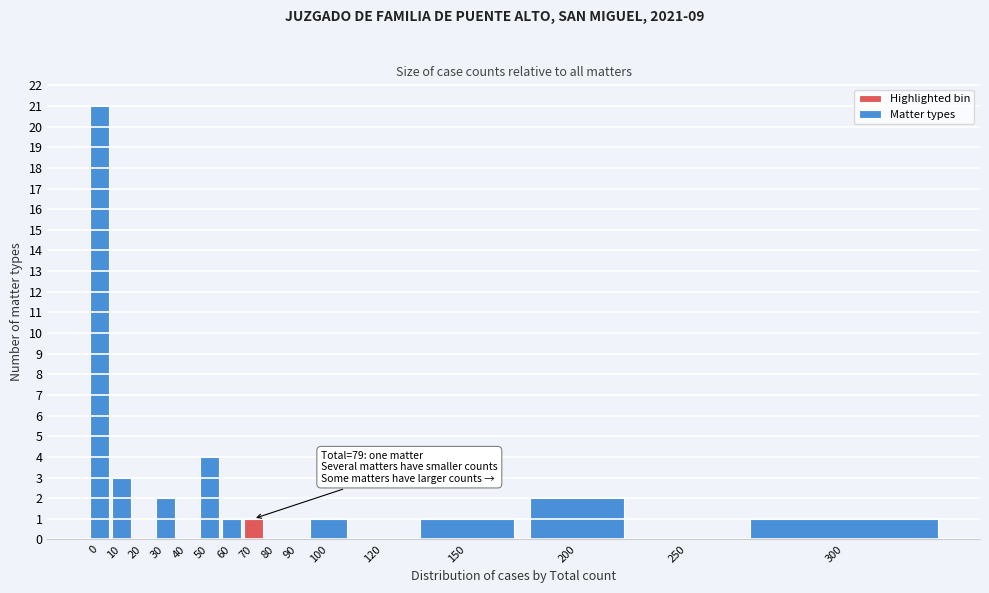

Reading left to right, transcribe all the data shown in this chart.

0=21	10=3	20=0	30=2	40=0	50=4	60=1	70=1	80=0	90=0	100=1	120=0	150=1	200=2	250=0	300=1